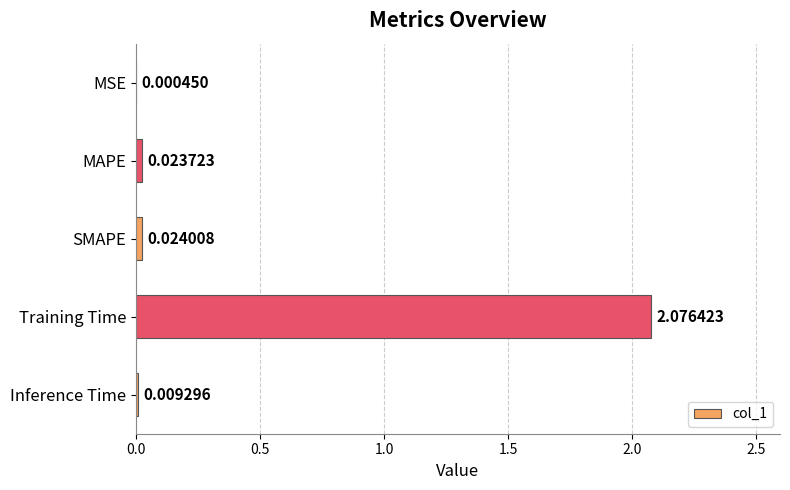

Which label corresponds to the largest value in the chart?

Training Time